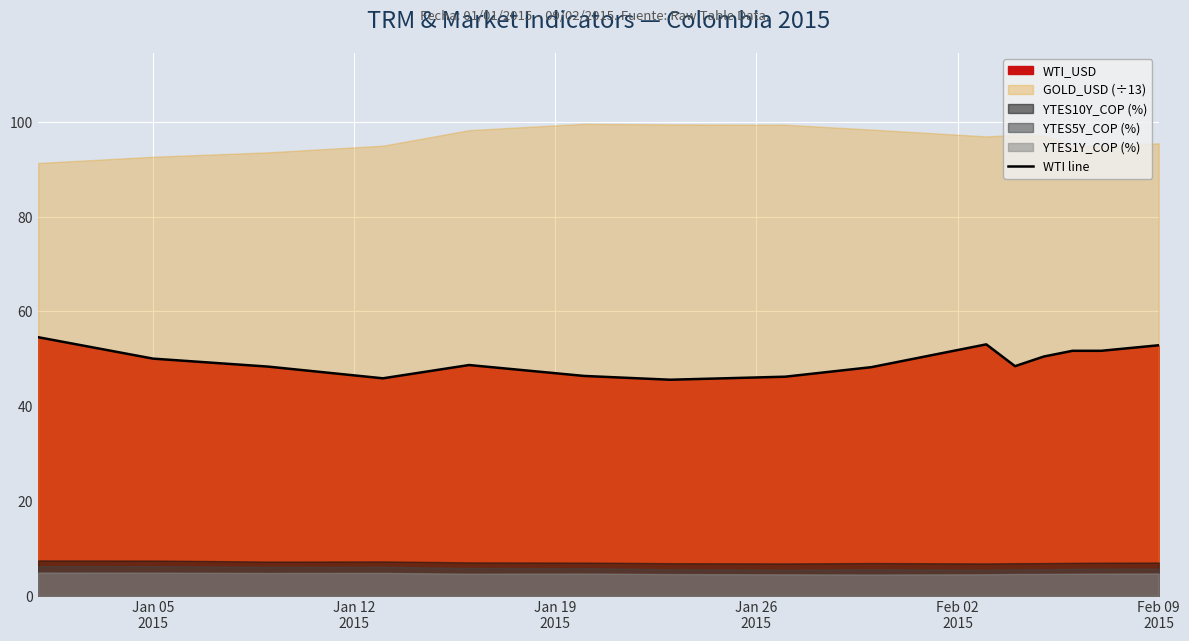

Does the chart display data point markers on the line(s)?

No